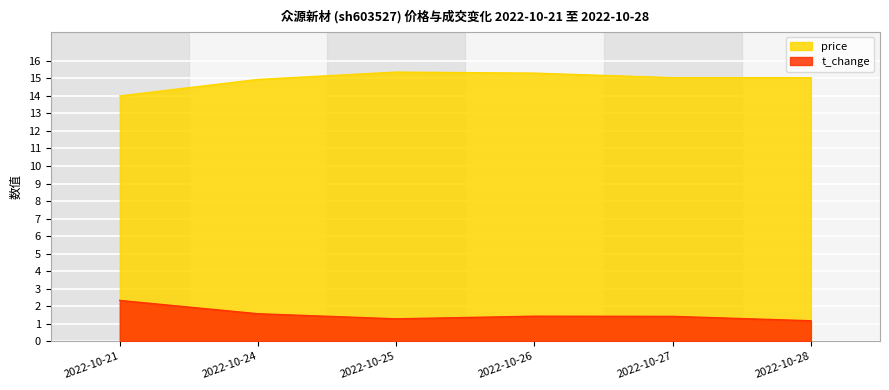

Is the value of t_change at 2022-10-28 greater than the value of price at 2022-10-27?

No